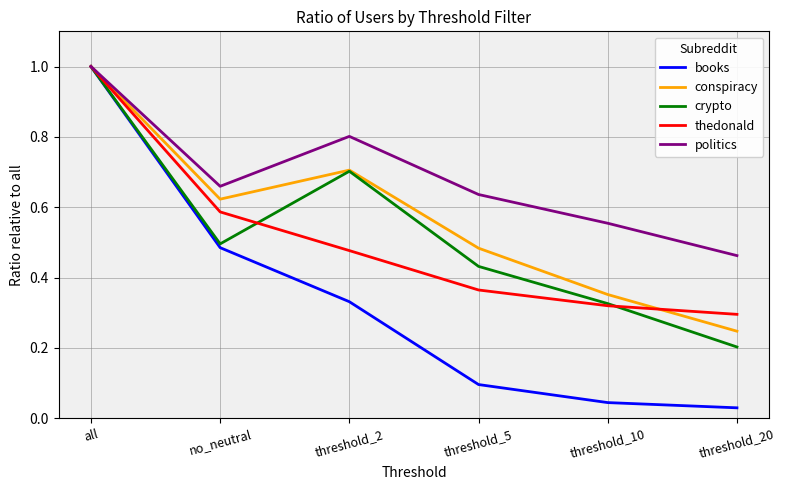

Between all and threshold_2, which series saw the biggest shift?

books